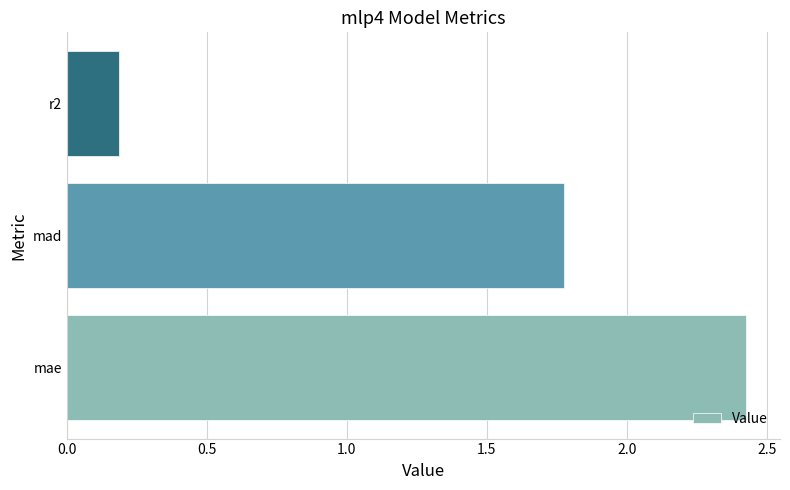

What is the difference between the maximum and minimum values?

2.2